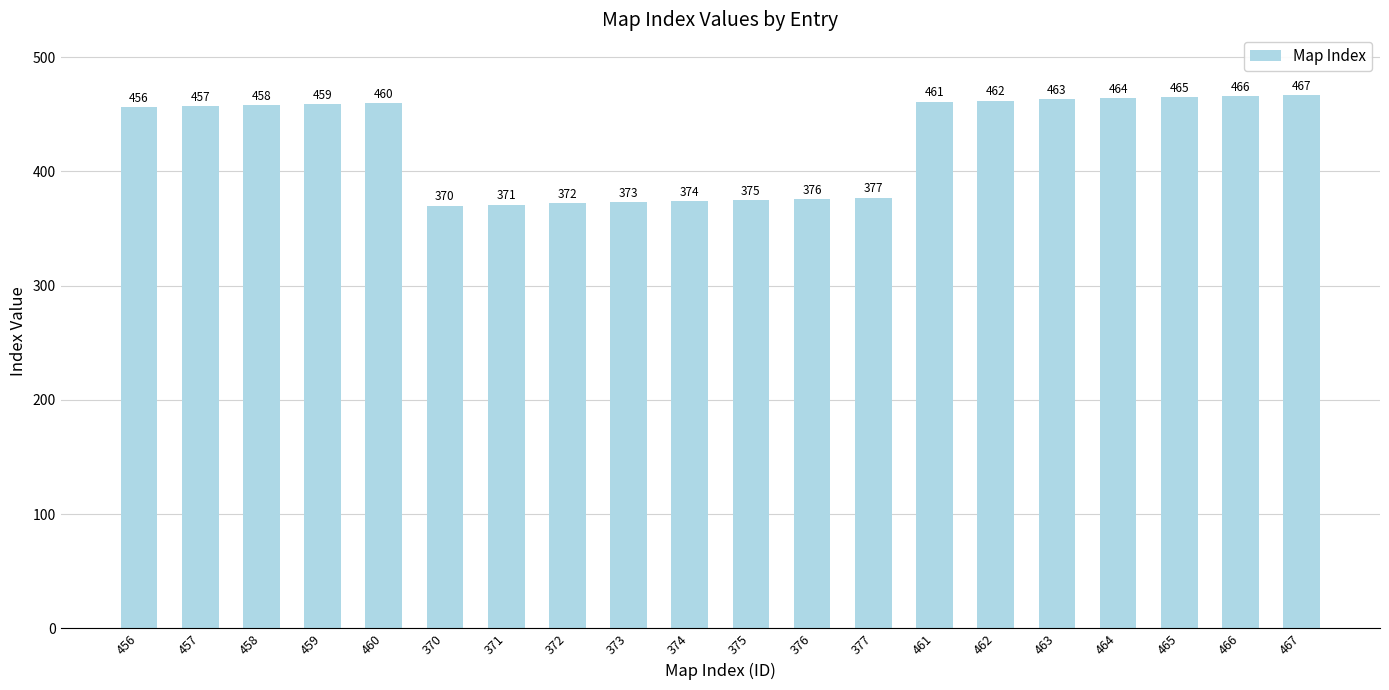

At which category does the chart reach its peak across all series?

467